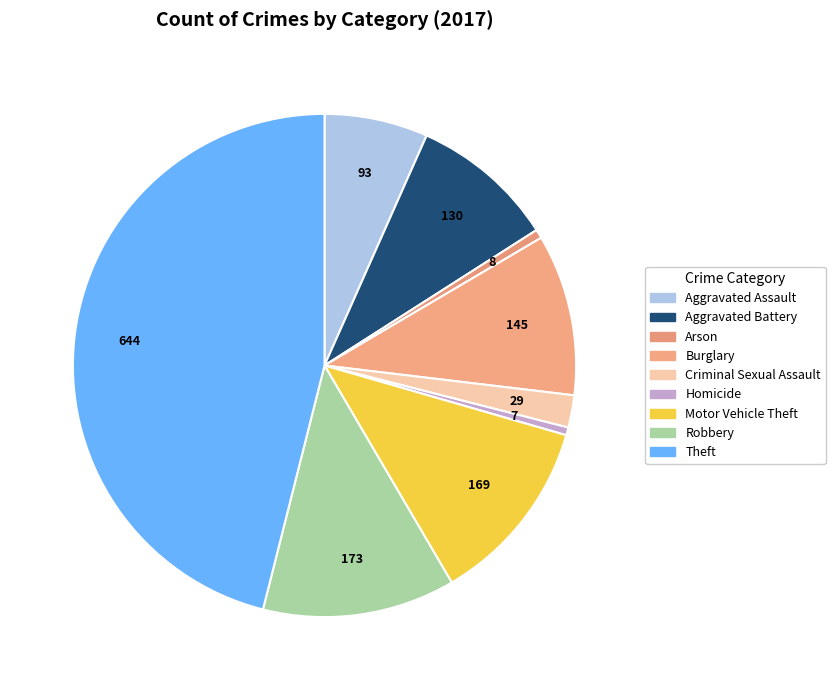

Rank the categories by value from highest to lowest.

Theft, Robbery, Motor Vehicle Theft, Burglary, Aggravated Battery, Aggravated Assault, Criminal Sexual Assault, Arson, Homicide